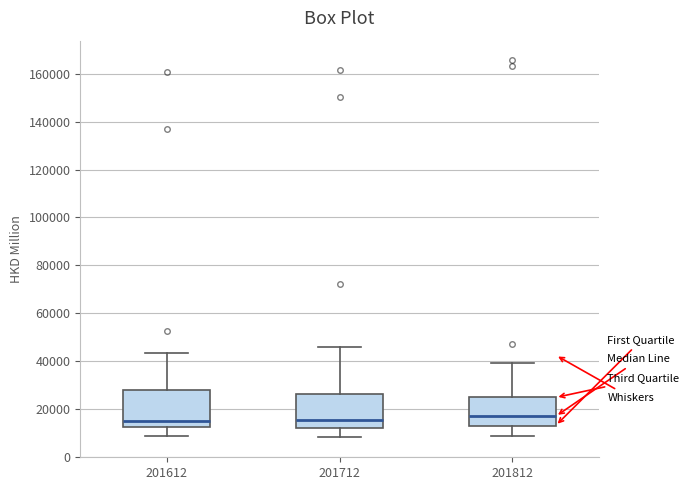

Reading left to right, read every box against the y-axis: the position of its median line, the range the box covers, and the ends of its whiskers. The values are not printed on the chart, so give them approximately, as read against the axis.

201612: median 16000, box 12000 to 28000, whiskers 10000 to 44000
201712: median 16000, box 12000 to 26000, whiskers 8000 to 46000
201812: median 18000, box 14000 to 24000, whiskers 8000 to 40000